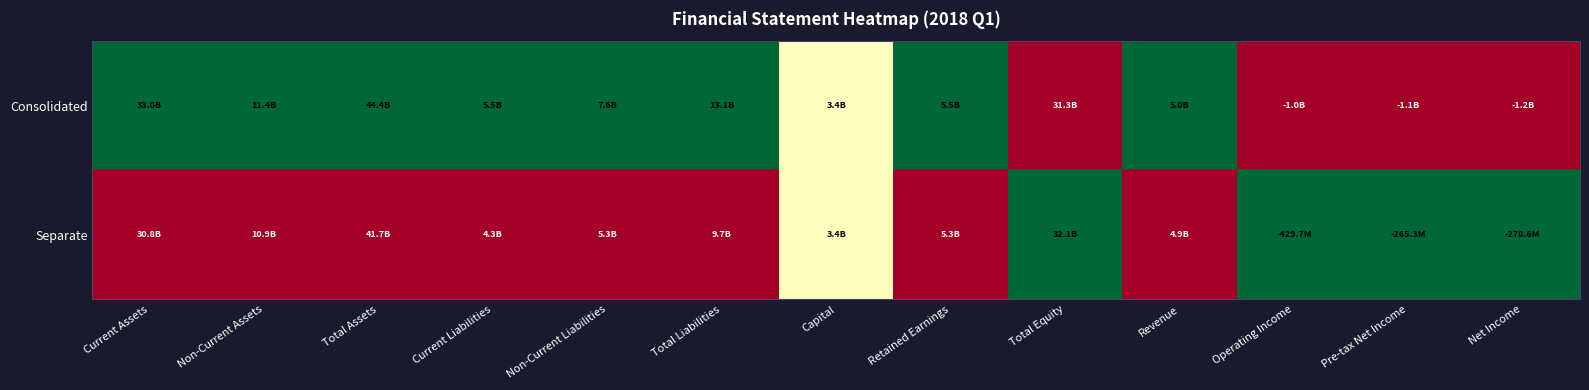

Which series has the widest spread of values?

Consolidated